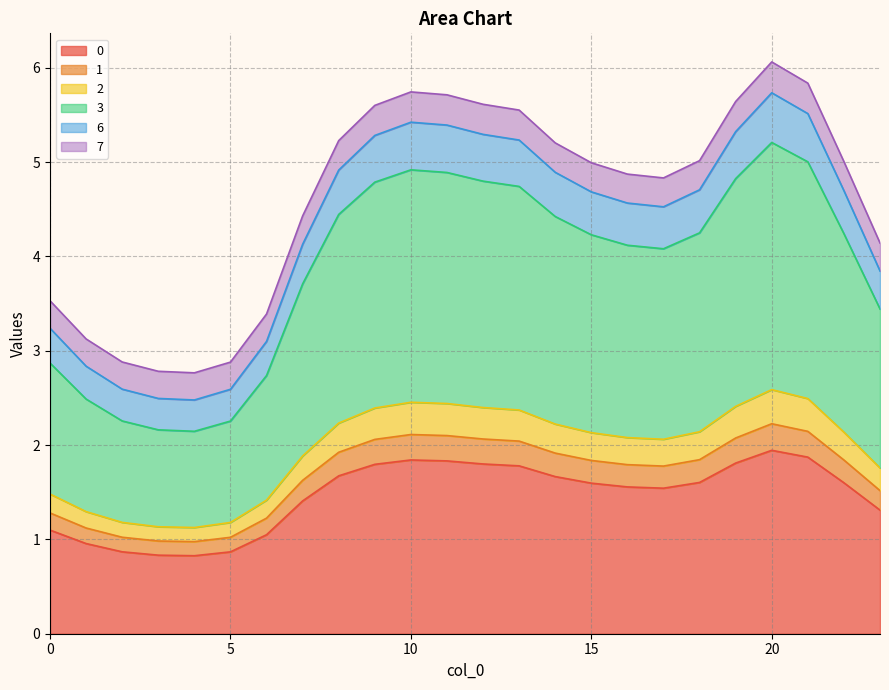

What is the minimum value for 0?

0.8